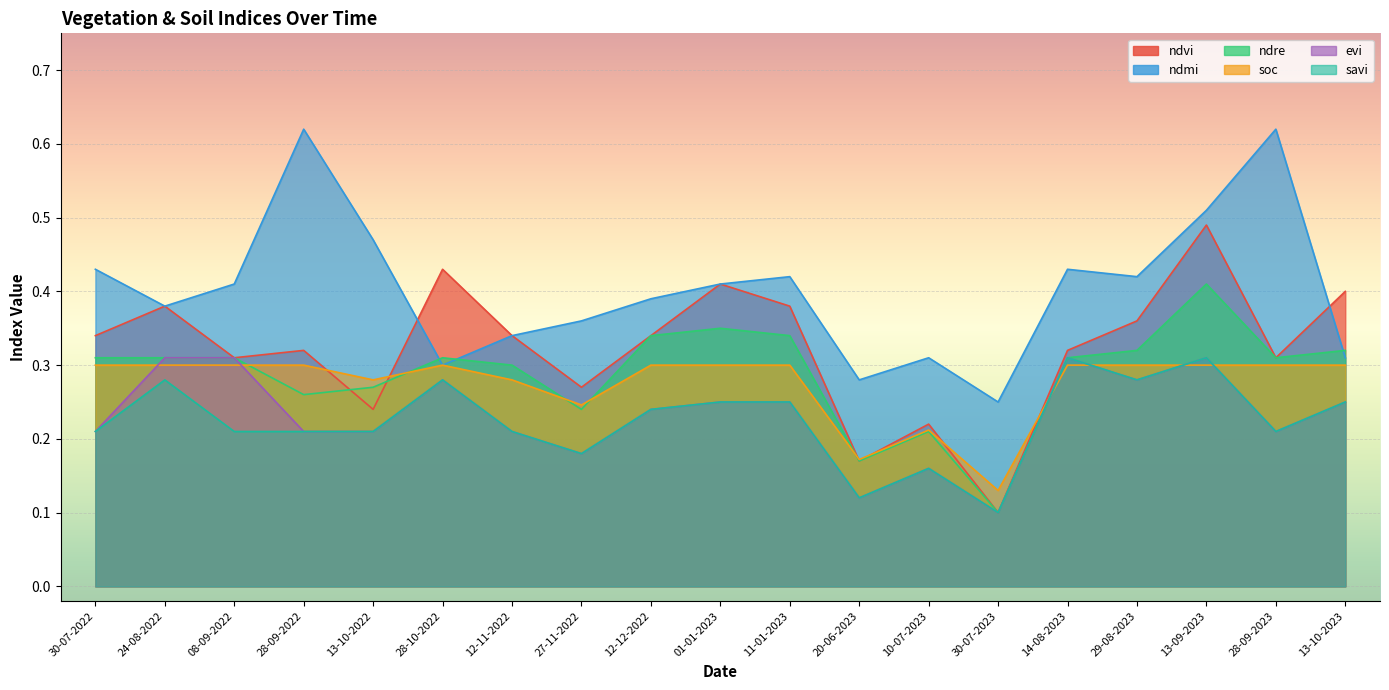

At which label does evi reach its peak?

24-08-2022